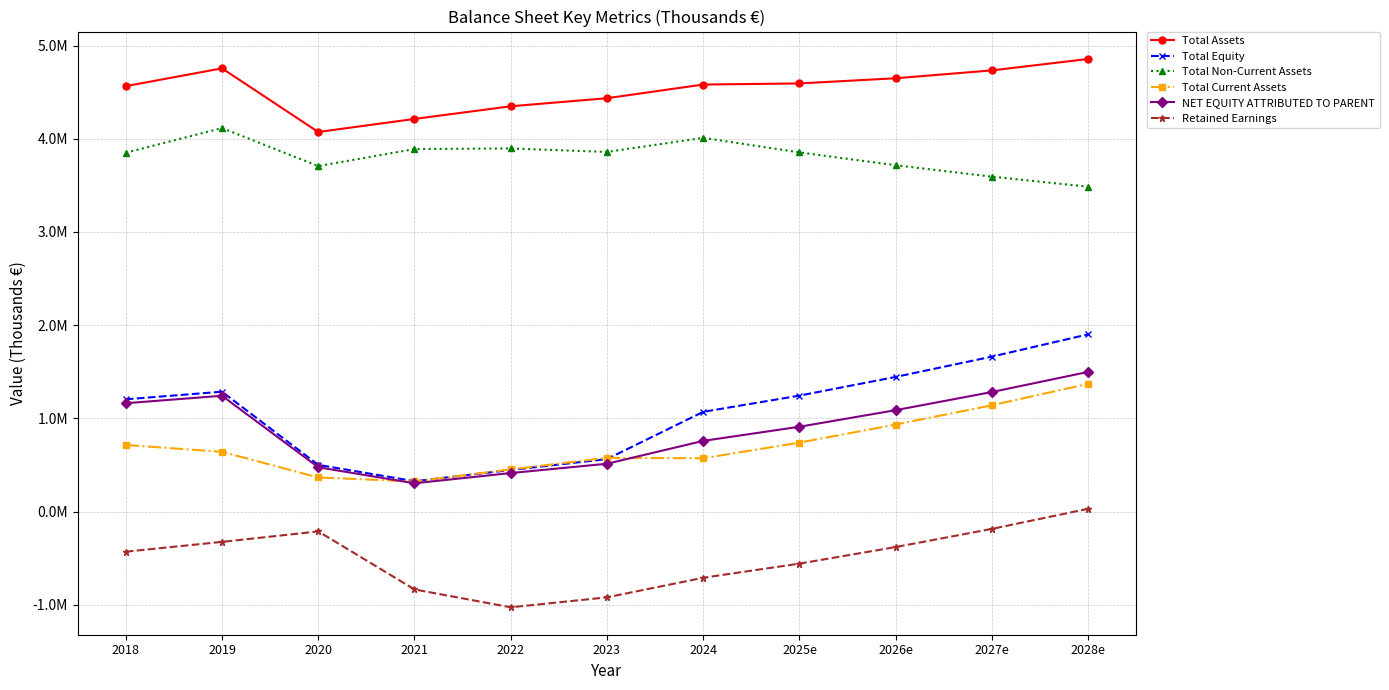

How many interior local peaks does the Total Non-Current Assets series have?

3